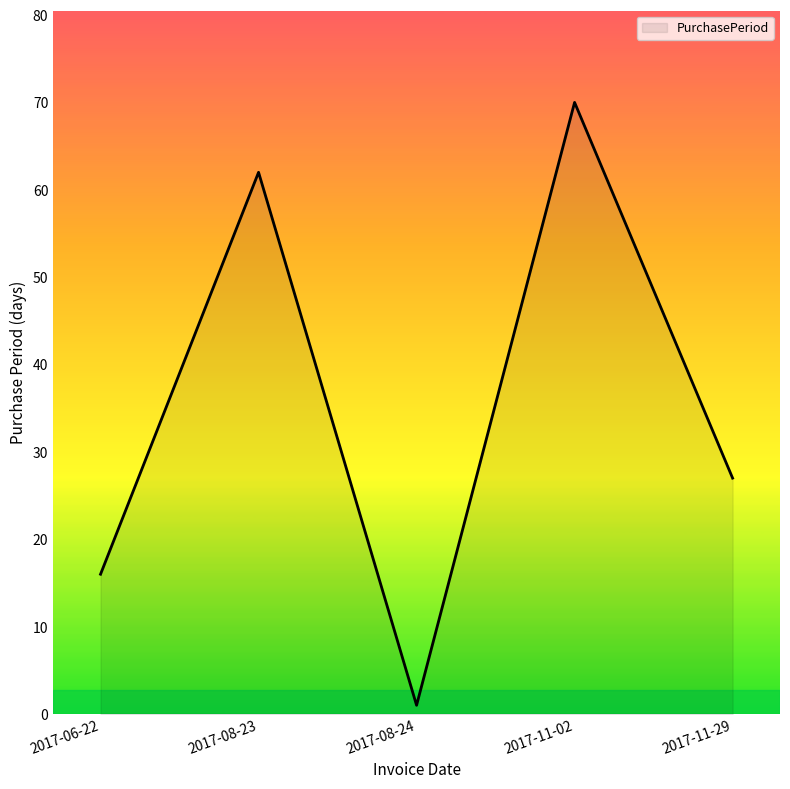

How many lines are shown in the chart?

1